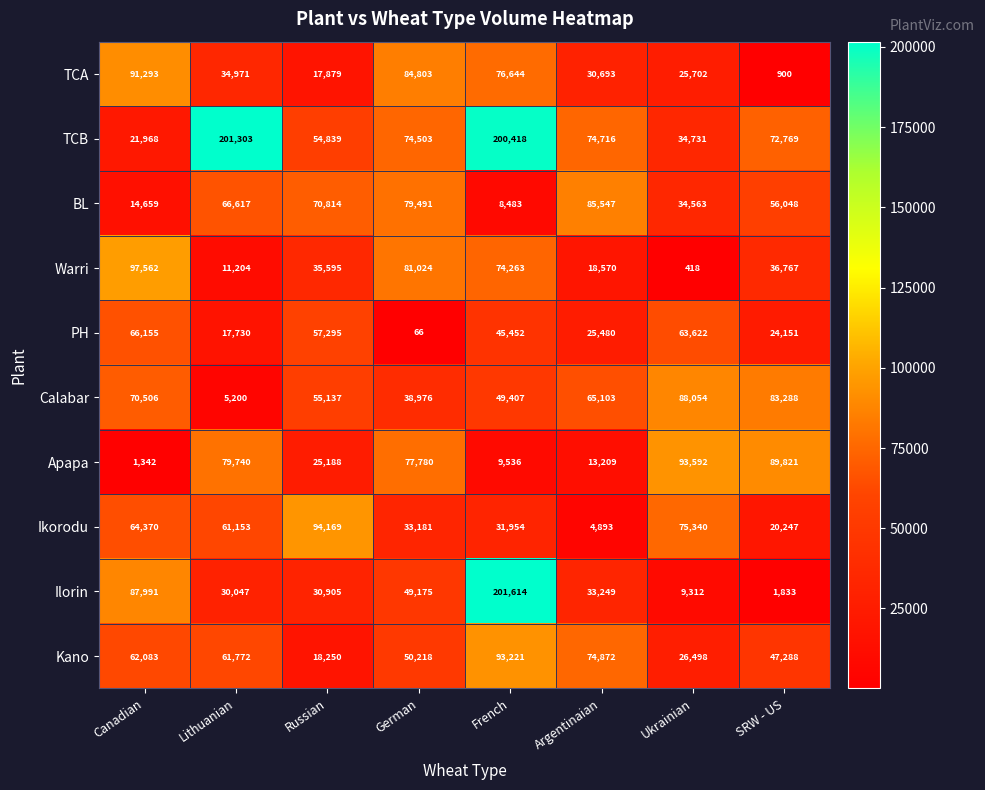

What is the maximum value for TCB?

201303